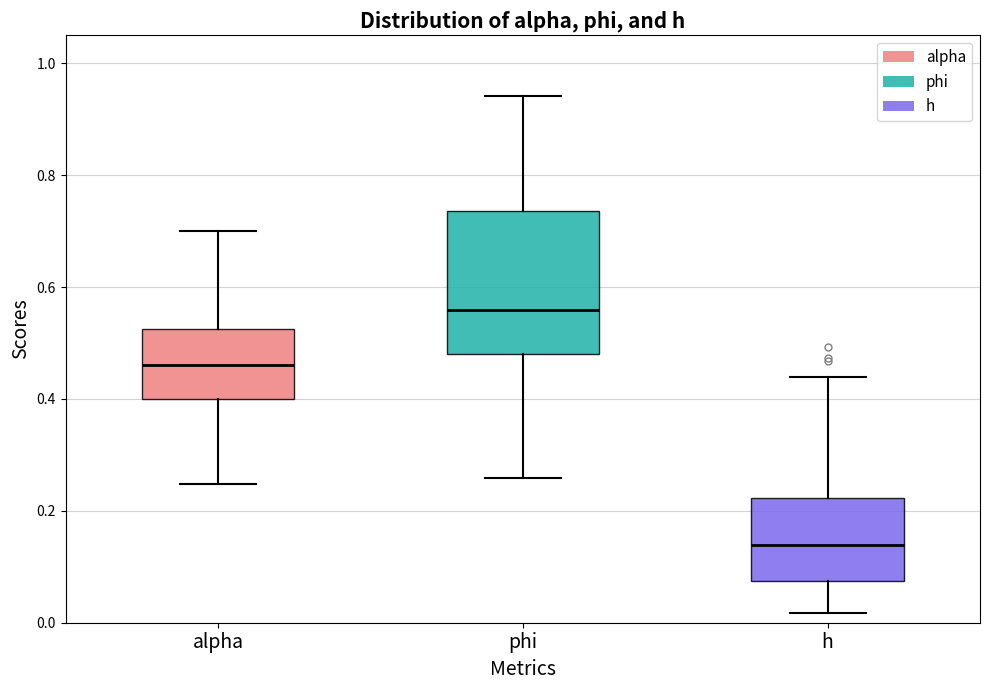

Reading left to right, read every box against the y-axis: the position of its median line, the range the box covers, and the ends of its whiskers. The values are not printed on the chart, so give them approximately, as read against the axis.

alpha: median 0.46, box 0.40 to 0.52, whiskers 0.24 to 0.70
phi: median 0.56, box 0.48 to 0.74, whiskers 0.26 to 0.94
h: median 0.14, box 0.08 to 0.22, whiskers 0.02 to 0.44